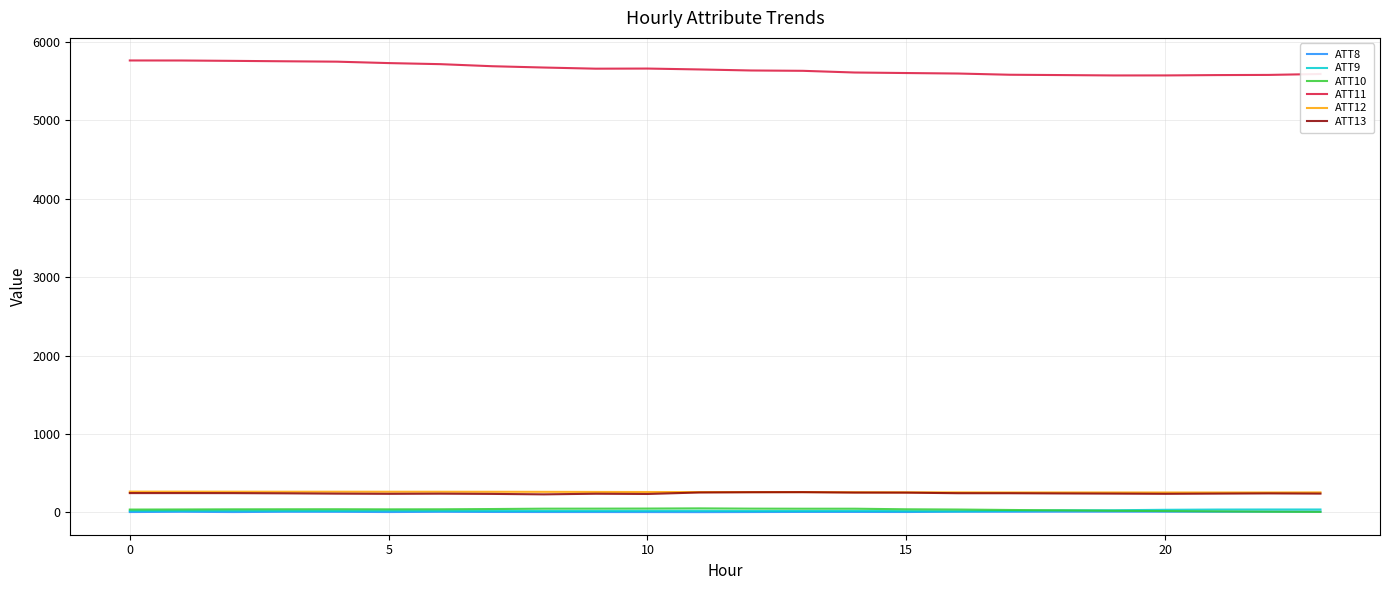

True or false: ATT12 and ATT9 cross at least once.

False